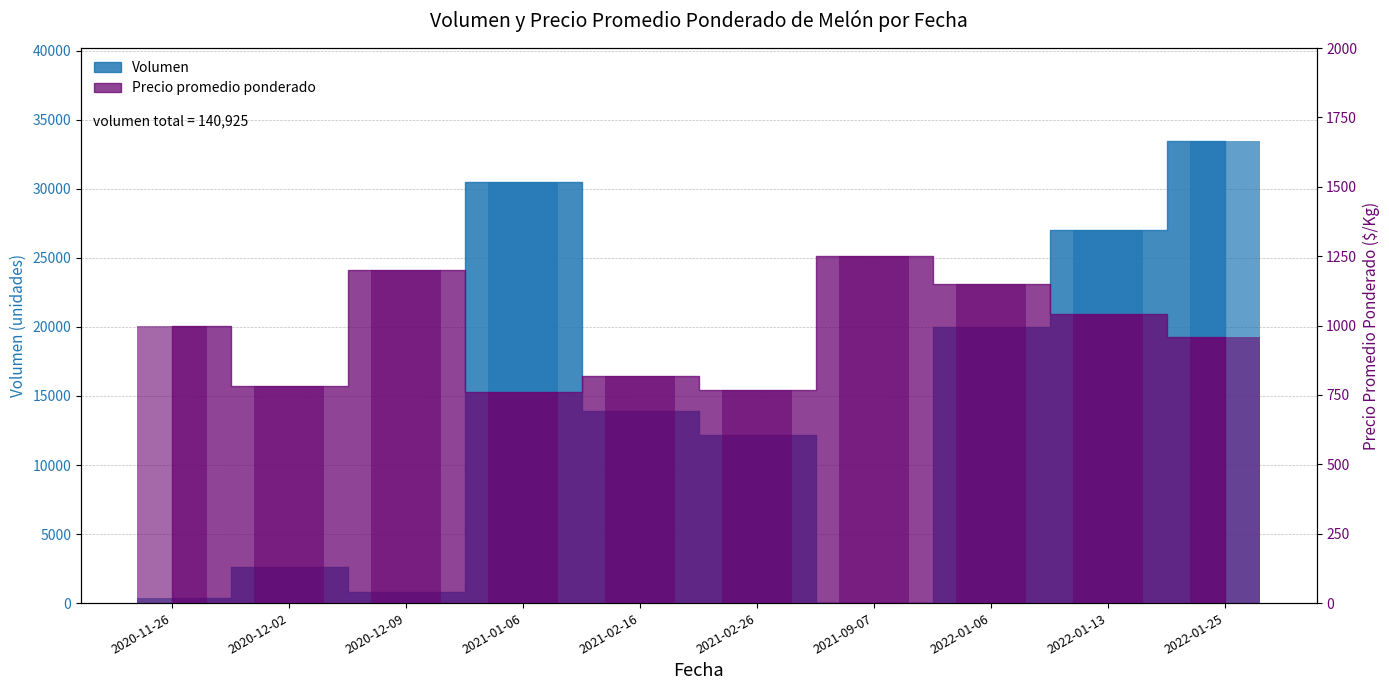

What is the average value of the Volumen series?

14092